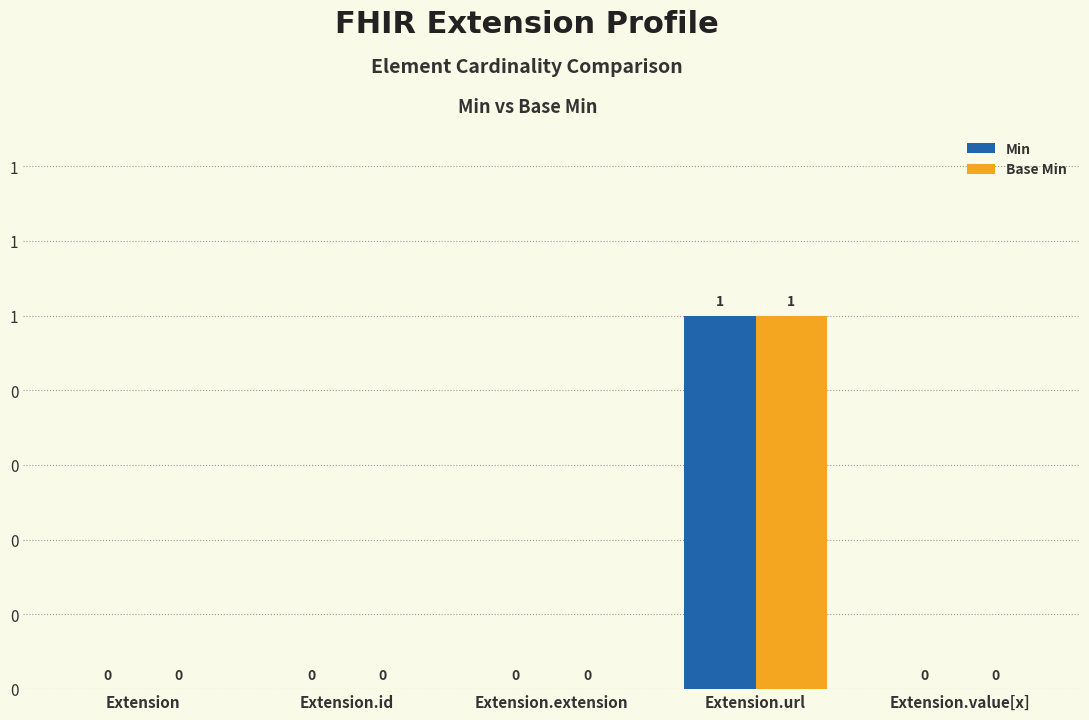

Are the bars grouped side by side (vs. stacked)?

Yes